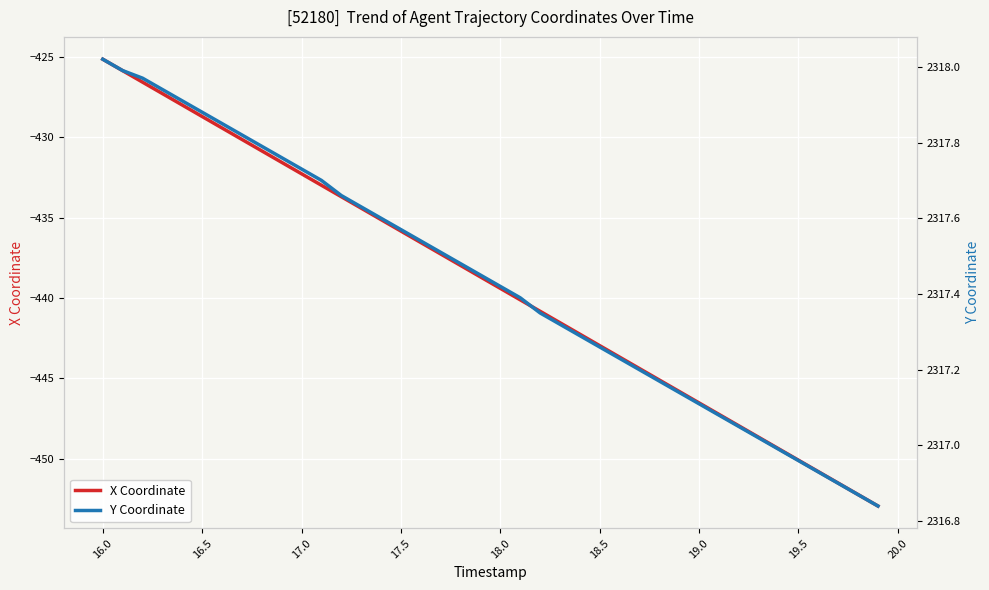

Reading left to right, list all the values displayed in this chart.

X Coordinate: -425.1	-425.9	-426.6	-427.3	-428.0	-428.7	-429.4	-430.1	-430.8	-431.6	-432.3	-433.0	-433.7	-434.4	-435.1	-435.8	-436.6	-437.3	-438.0	-438.7	-439.4	-440.1	-440.8	-441.5	-442.3	-443.0	-443.7	-444.4	-445.1	-445.8	-446.5	-447.2	-448.0	-448.7	-449.4	-450.1	-450.8	-451.5	-452.2	-453.0
Y Coordinate: 2318.0	2318.0	2318.0	2317.9	2317.9	2317.9	2317.8	2317.8	2317.8	2317.8	2317.7	2317.7	2317.7	2317.6	2317.6	2317.6	2317.5	2317.5	2317.5	2317.4	2317.4	2317.4	2317.3	2317.3	2317.3	2317.3	2317.2	2317.2	2317.2	2317.1	2317.1	2317.1	2317.1	2317.0	2317.0	2317.0	2316.9	2316.9	2316.9	2316.8